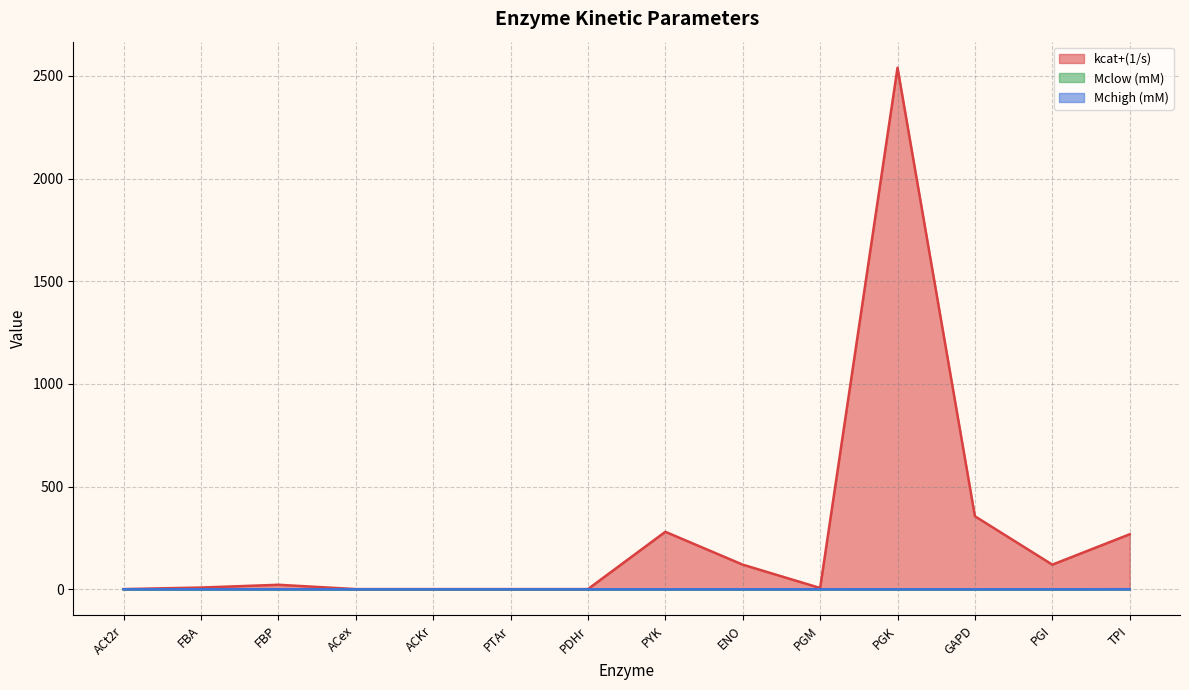

List the series in order of their peak value, lowest first.

Mclow (mM), Mchigh (mM), kcat+(1/s)